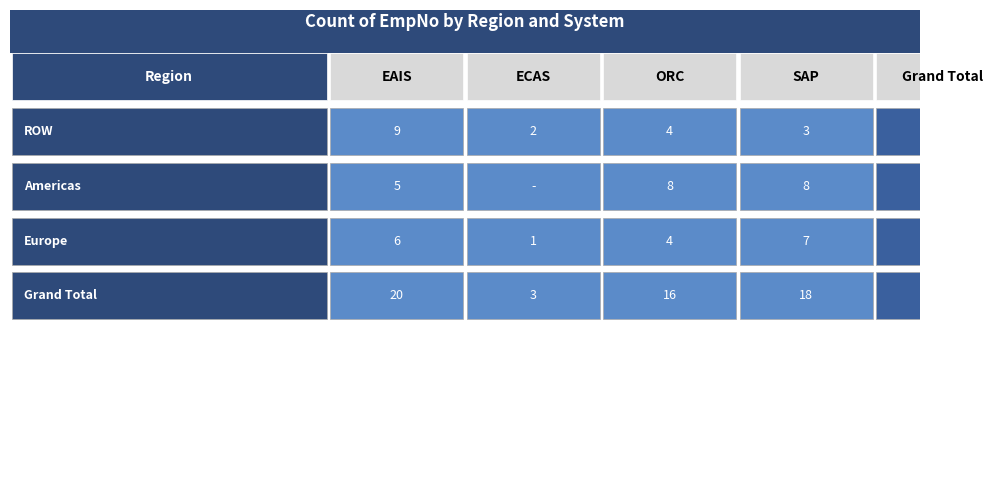

Where is ECAS nearest to the value 1?

Europe